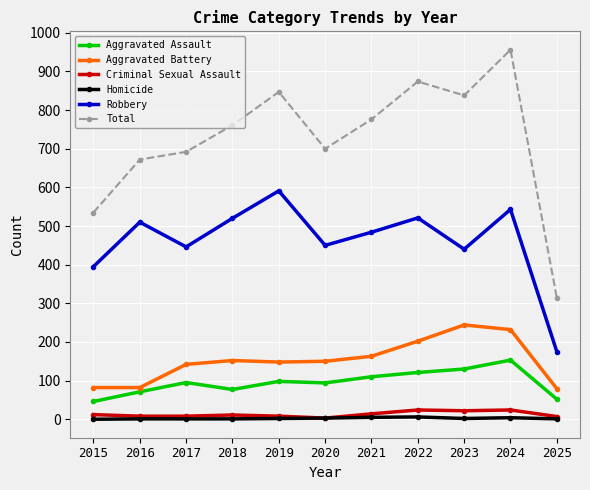

Rank the series by their maximum value, from highest to lowest.

Total, Robbery, Aggravated Battery, Aggravated Assault, Criminal Sexual Assault, Homicide